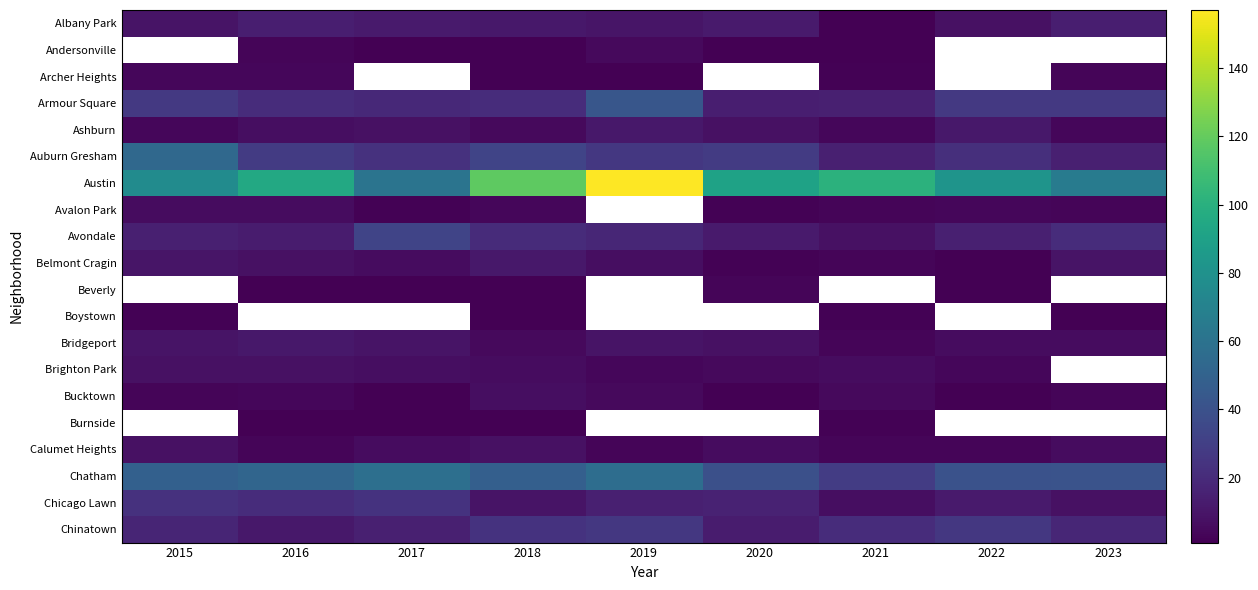

Which label corresponds to the smallest value in the chart?

2021